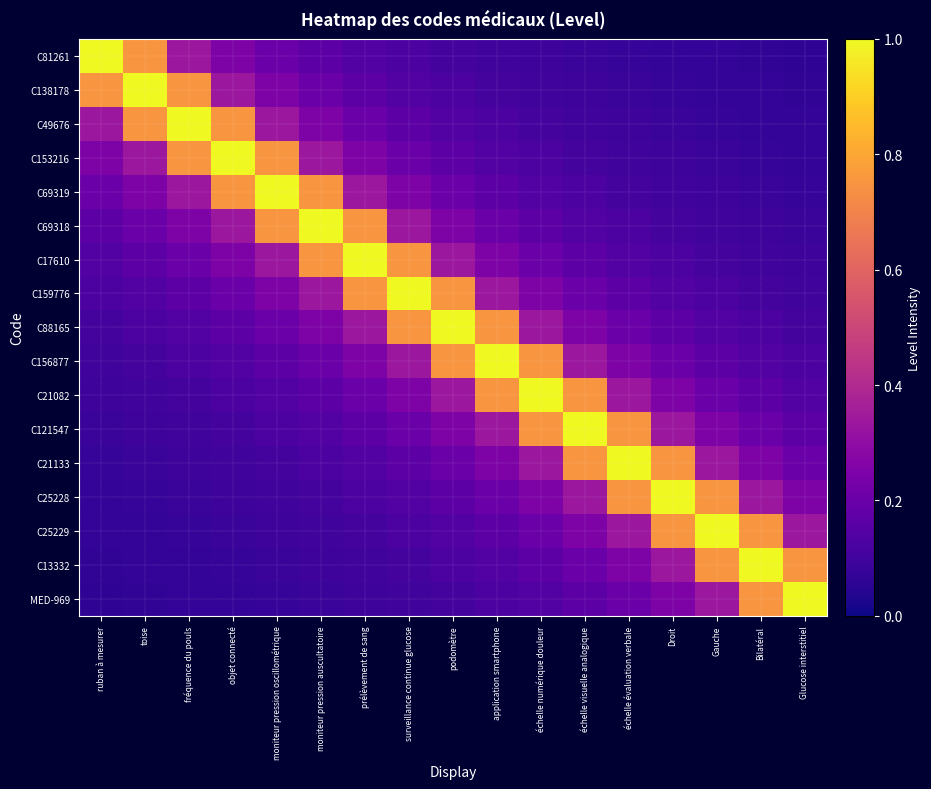

Which series has the largest range (max minus min)?

C81261